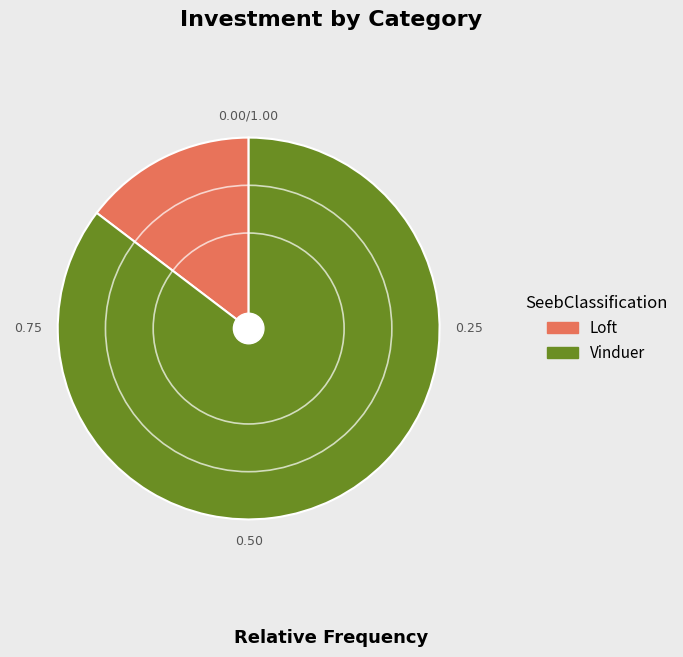

Between Vinduer and Loft, which is larger?

Vinduer